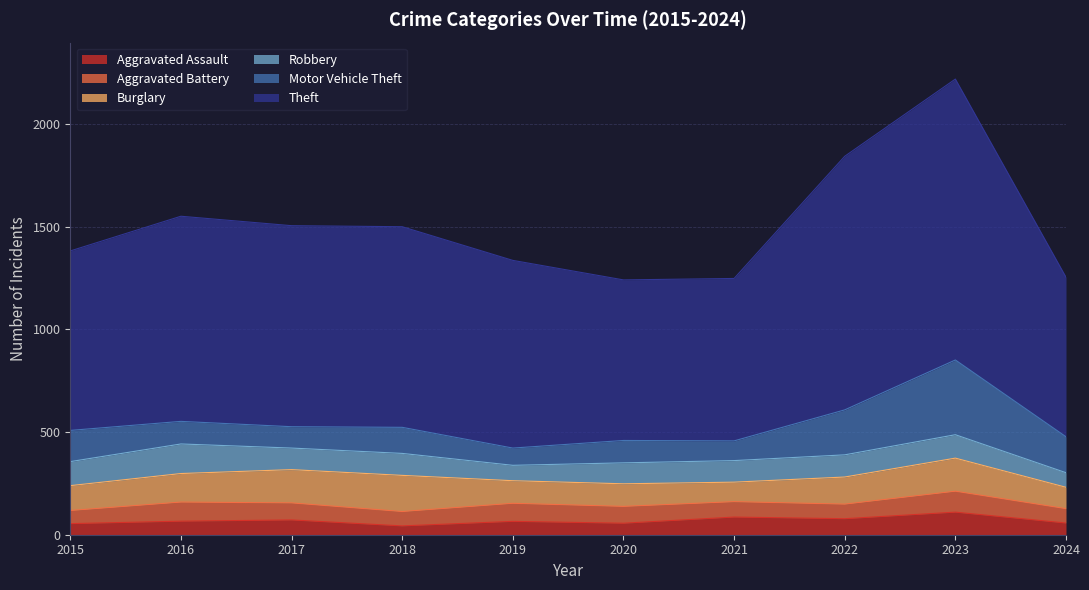

Which category has the highest value in the Robbery series?

2016